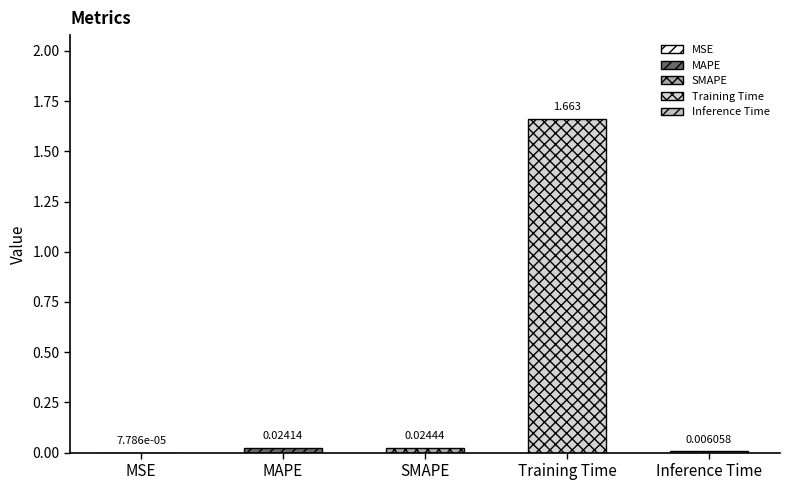

What is the maximum value shown in the chart?

1.7